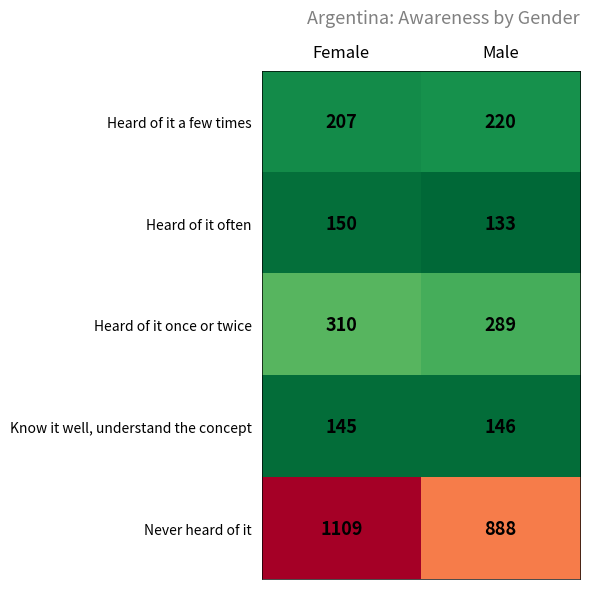

What is the minimum value for Heard of it once or twice?

289